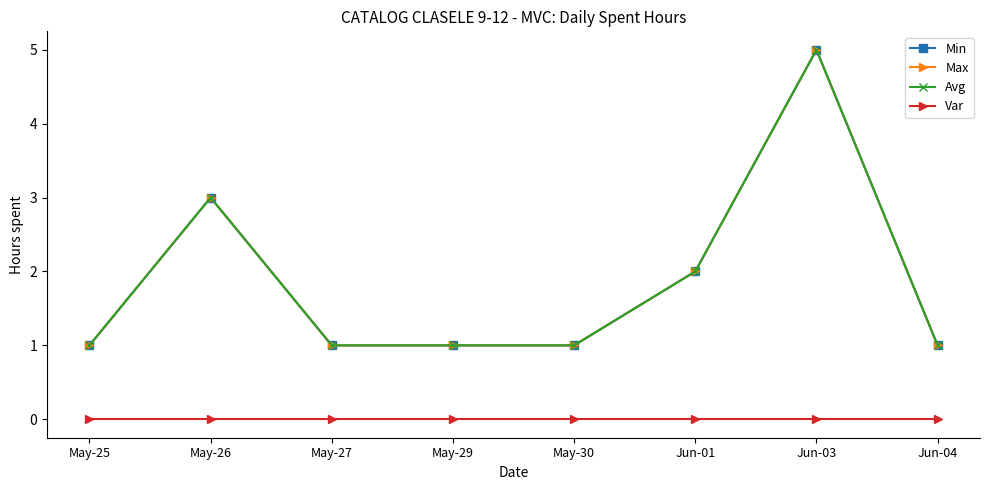

Between May-29 and May-30, which is larger?

May-29